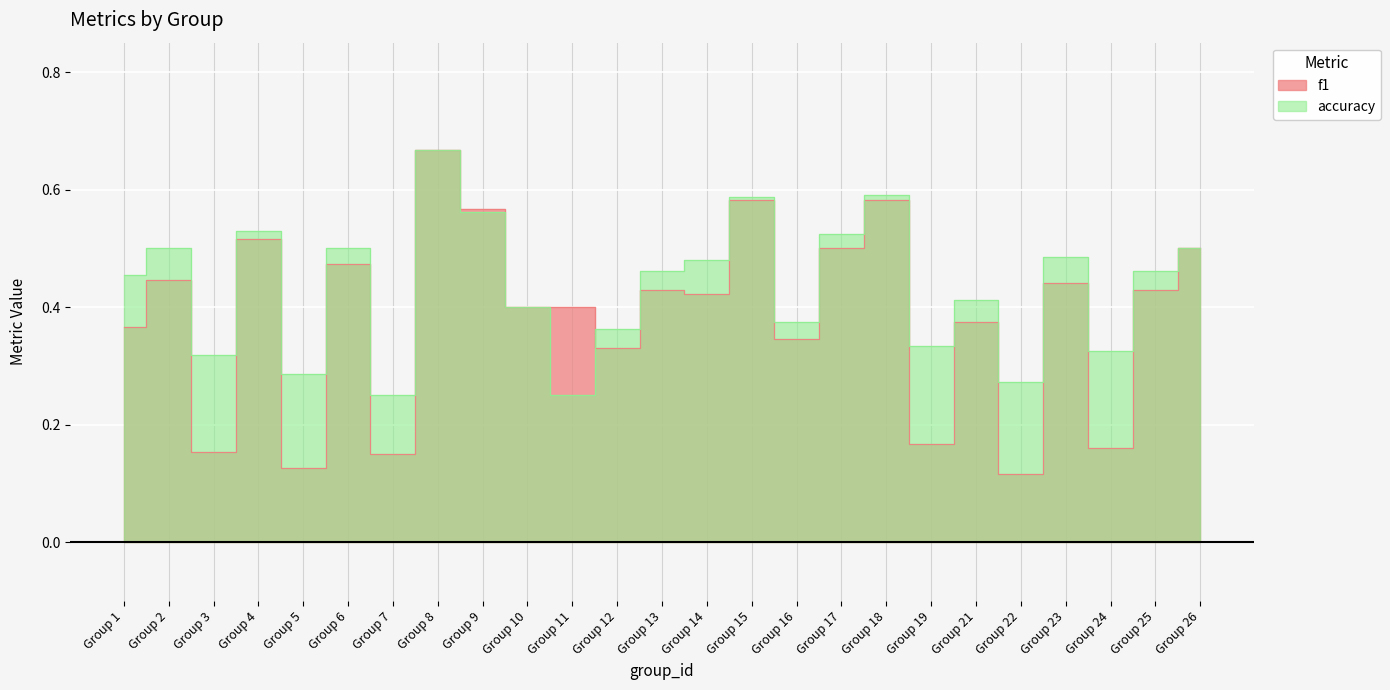

What is the highest value of the f1 series?

0.7